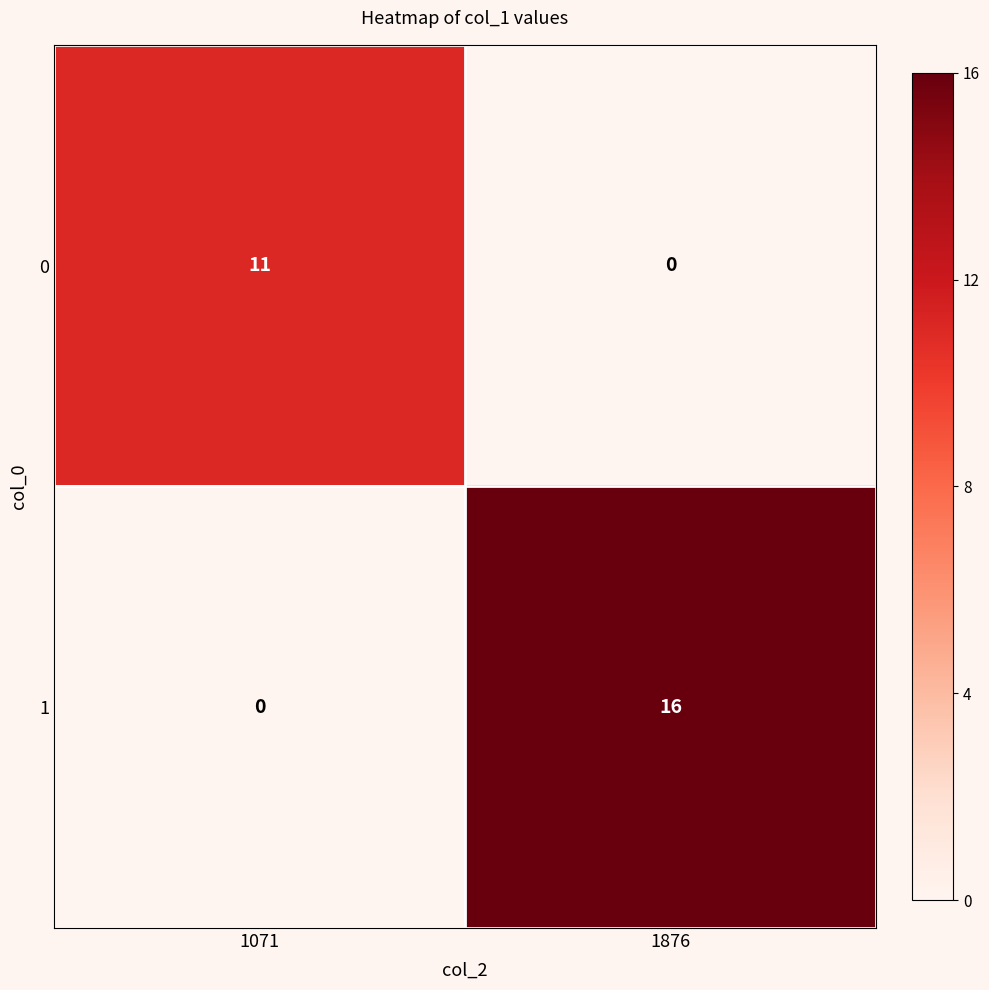

At how many categories does at least one series exceed 1?

2